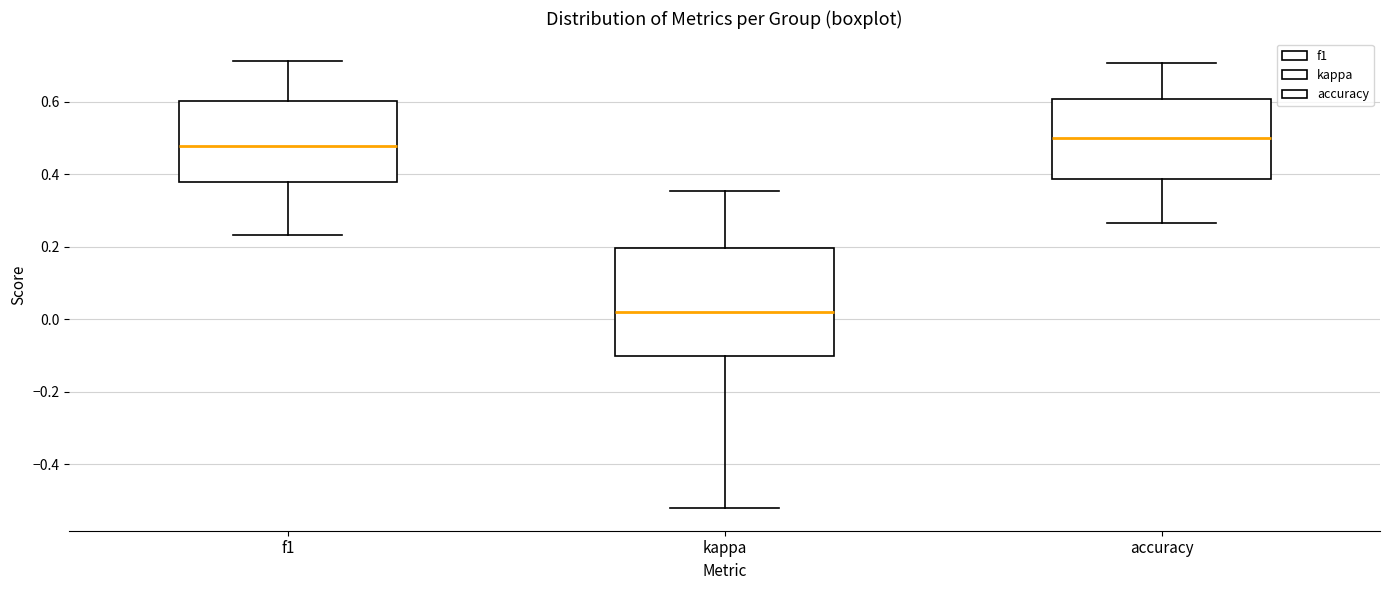

Reading left to right, read every box against the y-axis: the position of its median line, the range the box covers, and the ends of its whiskers. The values are not printed on the chart, so give them approximately, as read against the axis.

f1: median 0.48, box 0.38 to 0.60, whiskers 0.24 to 0.72
kappa: median 0.02, box -0.10 to 0.20, whiskers -0.52 to 0.36
accuracy: median 0.50, box 0.38 to 0.60, whiskers 0.26 to 0.70